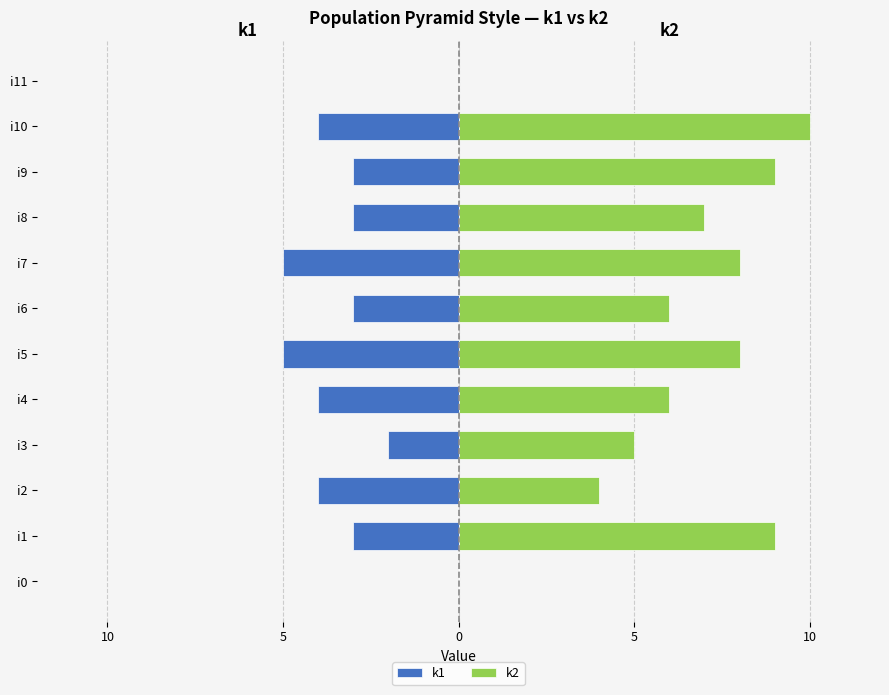

Is it true that k1 equals -3 at i8?

True